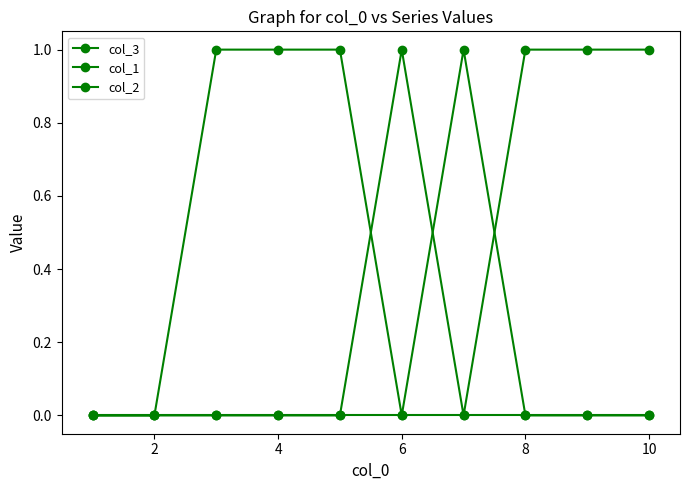

At how many categories does at least one series exceed 0?

8